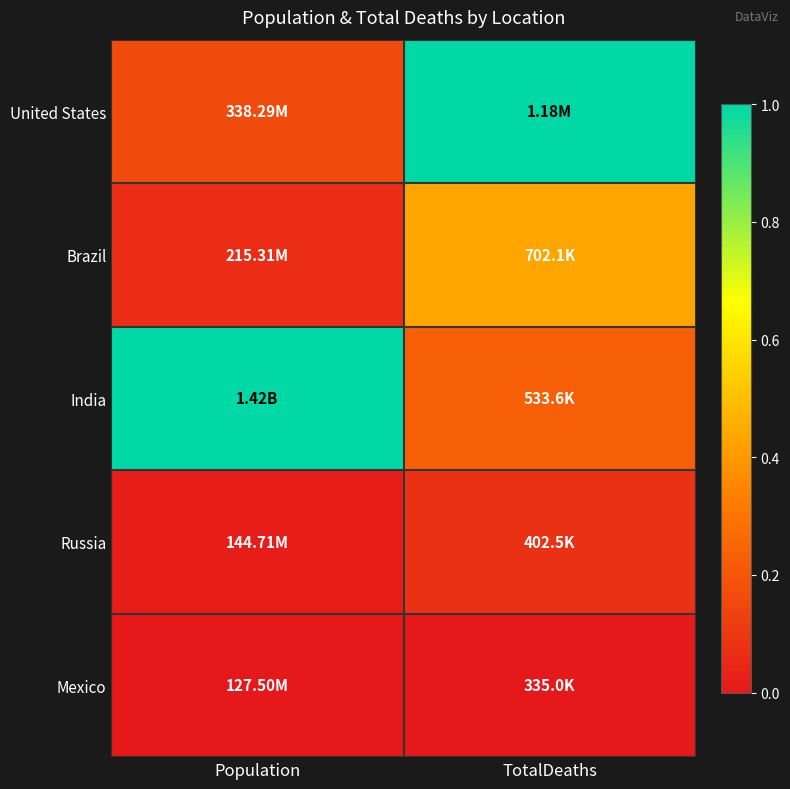

At which category is the sum across all series the highest?

TotalDeaths